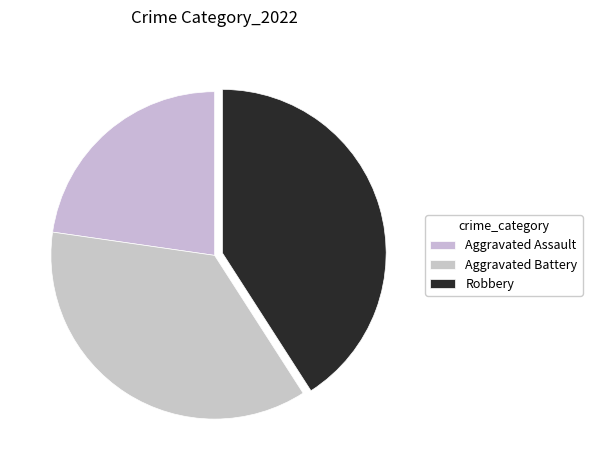

Which category has the smallest portion of the pie?

Aggravated Assault